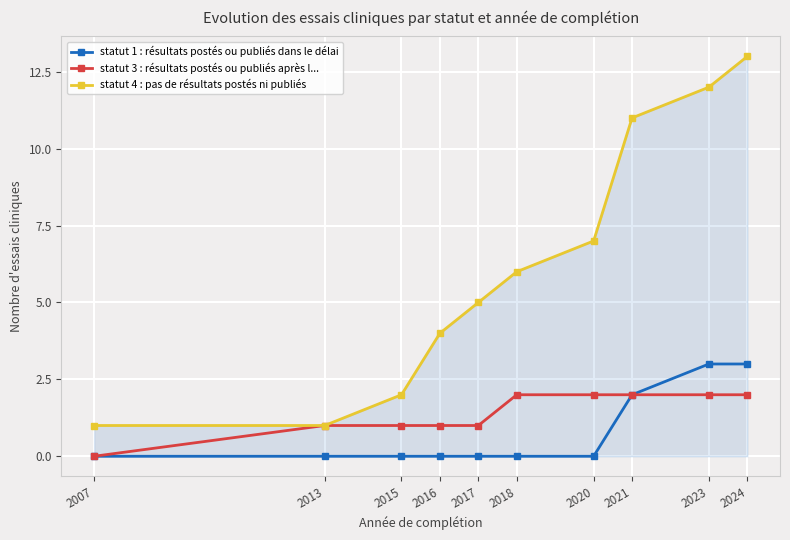

How many values in the statut 3 : résultats postés ou publiés après l... series are below 2?

5